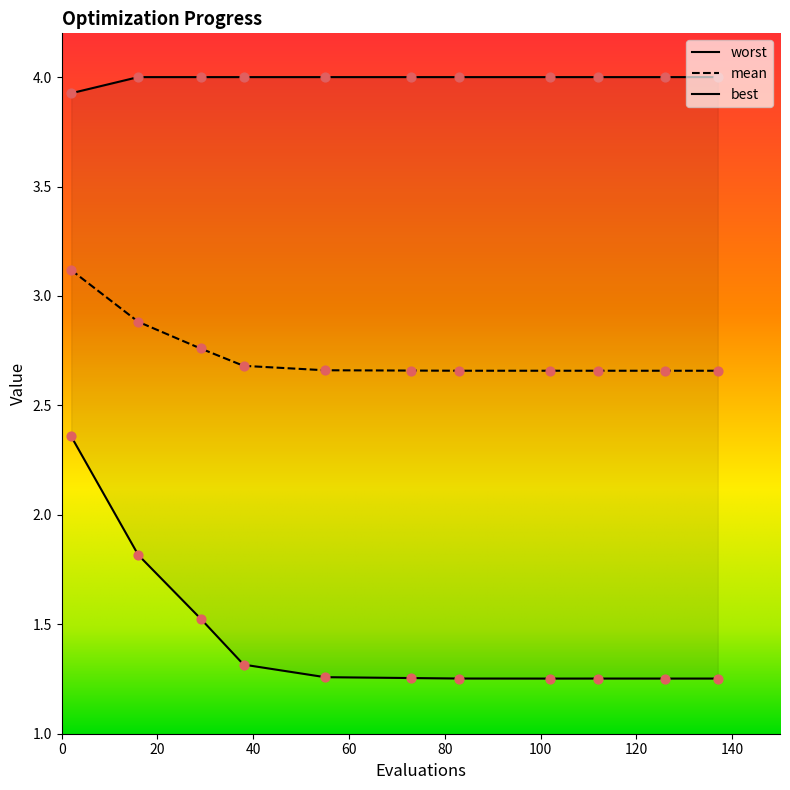

What are all the series names shown in the legend?

mean, best, worst